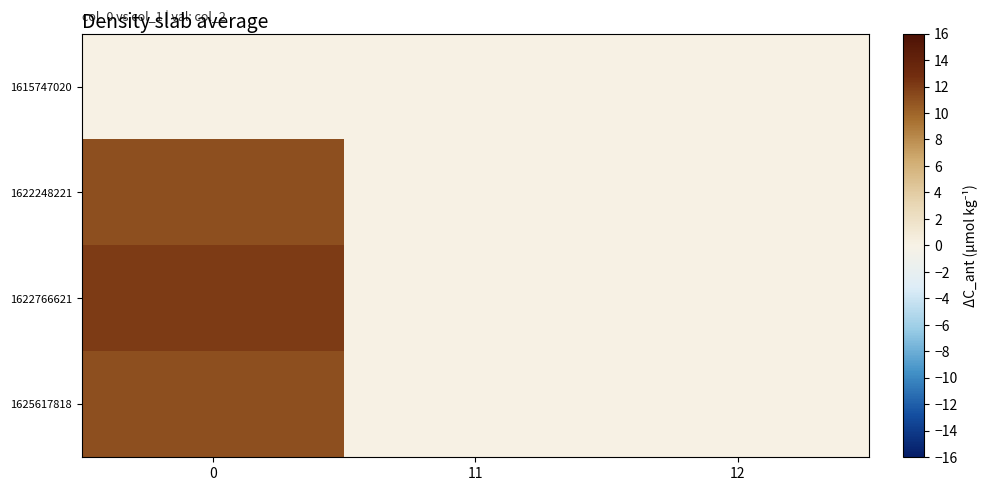

Between 12 and 11, which is larger?

12